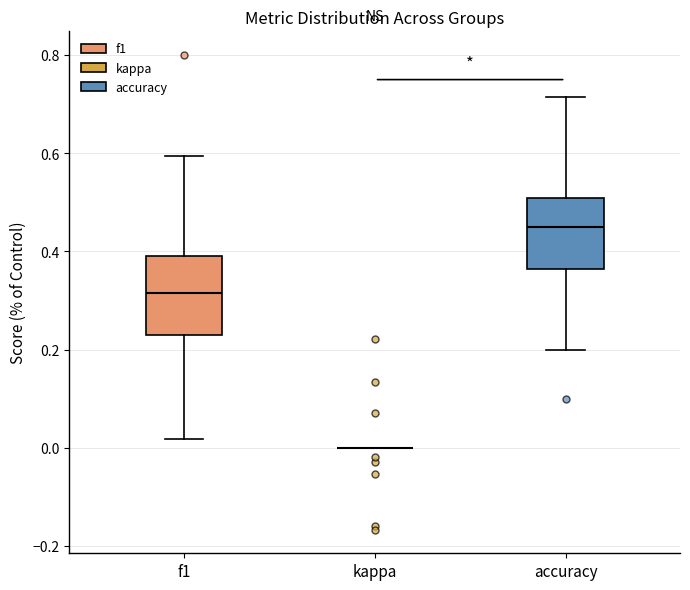

Where does the median line of the box for f1 sit on the y-axis? The values are not printed on the chart, so give them approximately, as read against the axis.

0.32